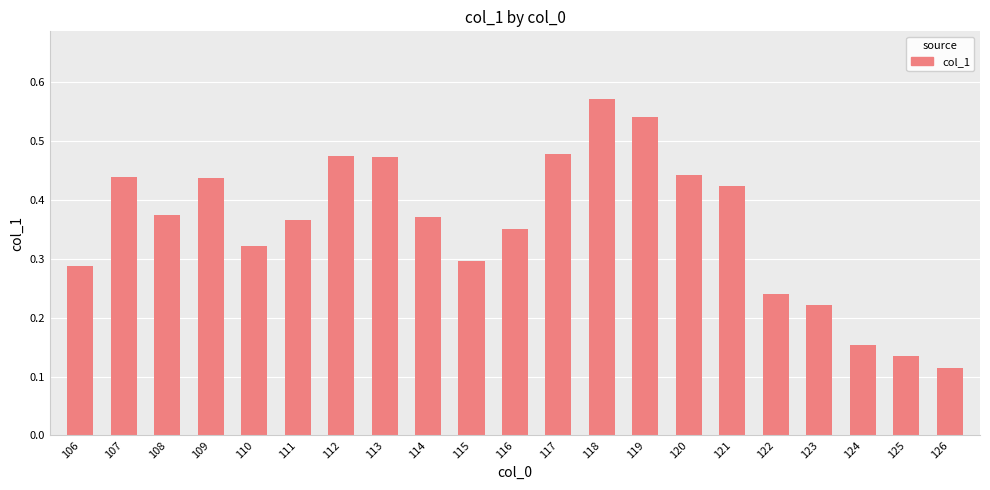

At which category does the chart reach its peak across all series?

118